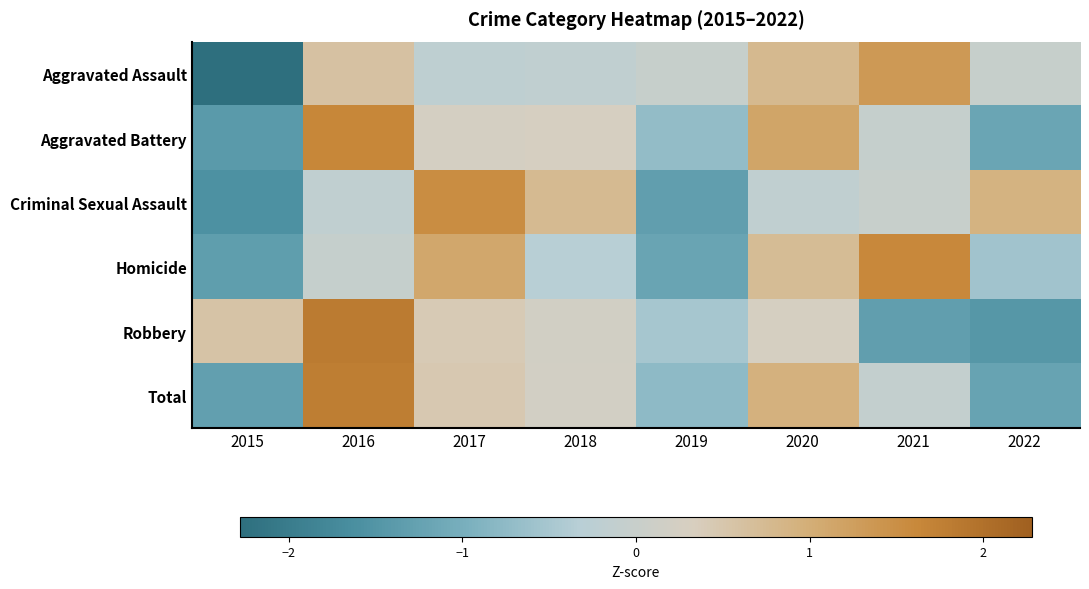

Reading left to right, extract all data points from this chart.

Aggravated Assault: 2015=-2.3	2016=0.6	2017=-0.2	2018=-0.2	2019=-0.0	2020=0.8	2021=1.3	2022=-0.0
Aggravated Battery: 2015=-1.4	2016=1.6	2017=0.2	2018=0.3	2019=-0.7	2020=1.2	2021=-0.0	2022=-1.2
Criminal Sexual Assault: 2015=-1.6	2016=-0.1	2017=1.5	2018=0.8	2019=-1.3	2020=-0.1	2021=-0.0	2022=0.9
Homicide: 2015=-1.3	2016=-0.0	2017=1.1	2018=-0.3	2019=-1.2	2020=0.7	2021=1.6	2022=-0.6
Robbery: 2015=0.6	2016=1.8	2017=0.4	2018=0.2	2019=-0.5	2020=0.3	2021=-1.3	2022=-1.5
Total: 2015=-1.3	2016=1.8	2017=0.4	2018=0.2	2019=-0.8	2020=0.9	2021=-0.1	2022=-1.2